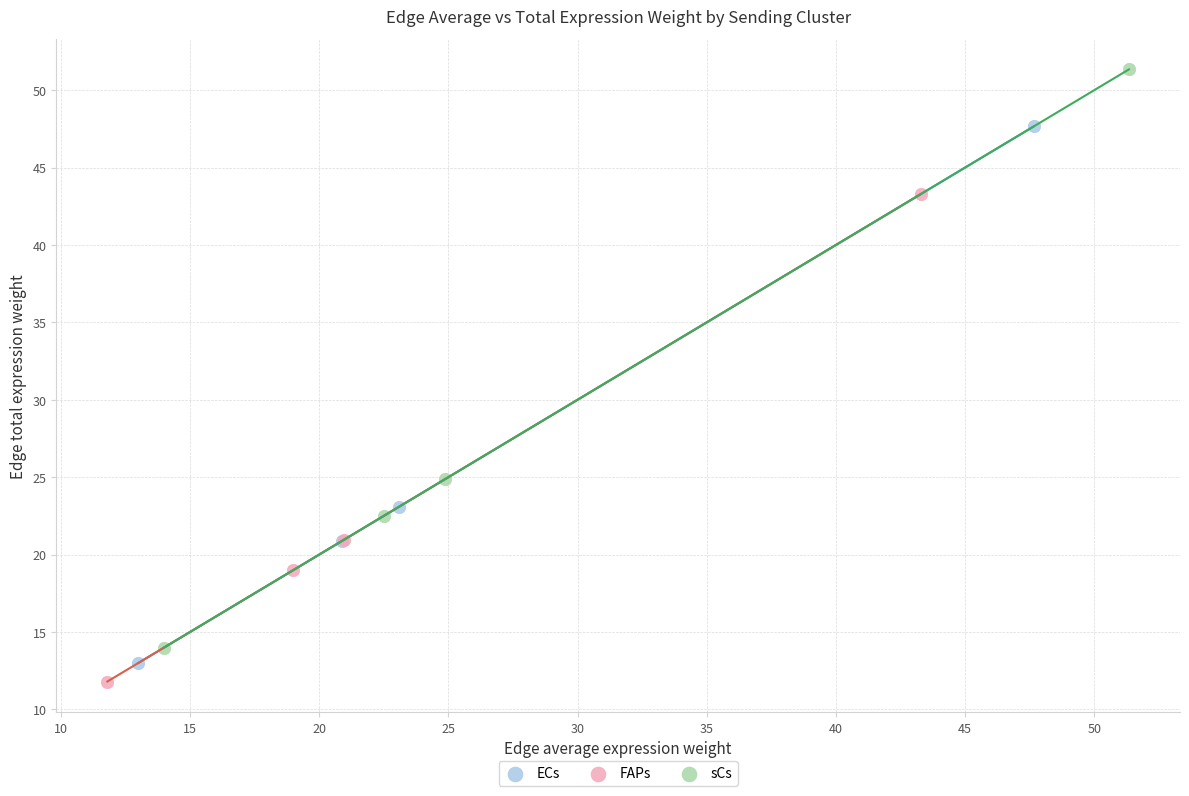

Which series reaches the minimum Y coordinate?

FAPs